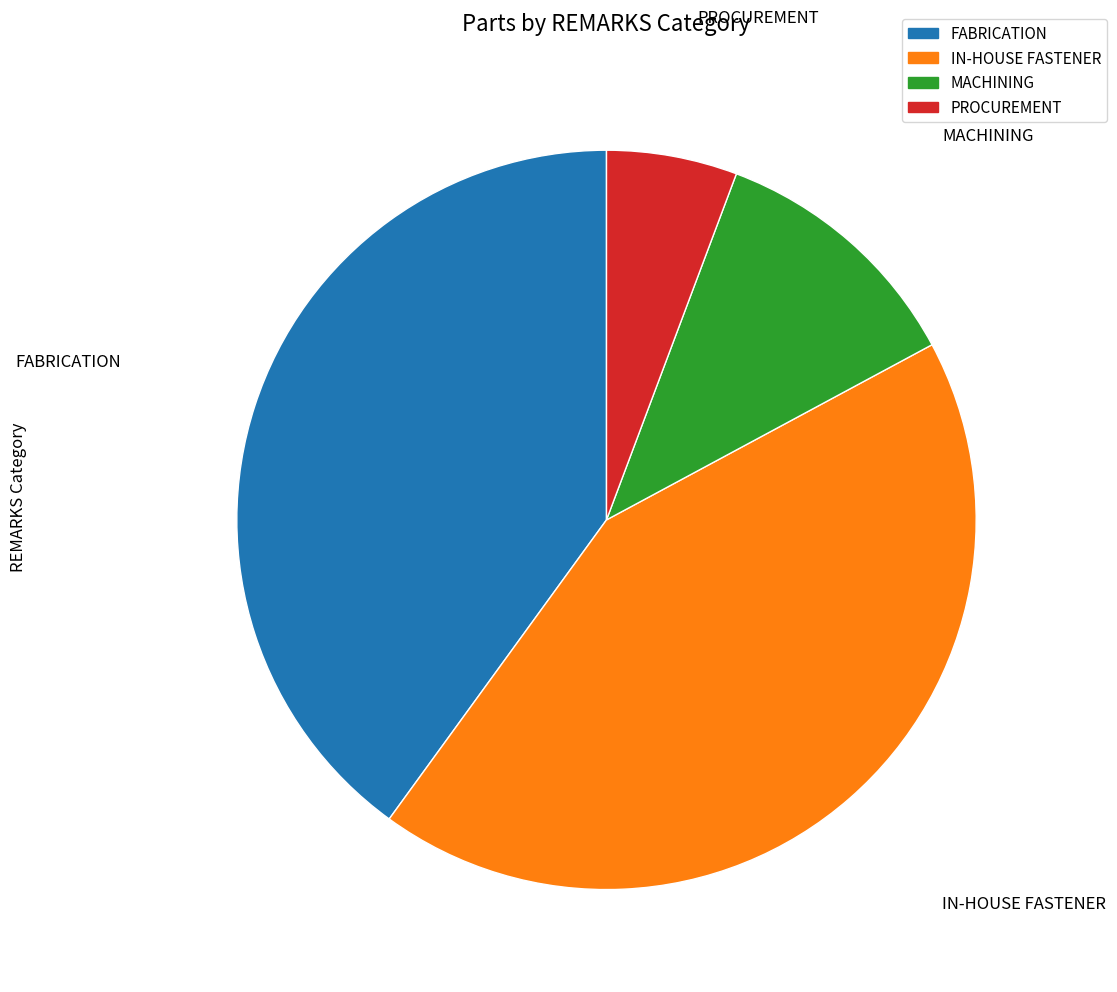

Is it true that IN-HOUSE FASTENER is 50% of the pie?

False